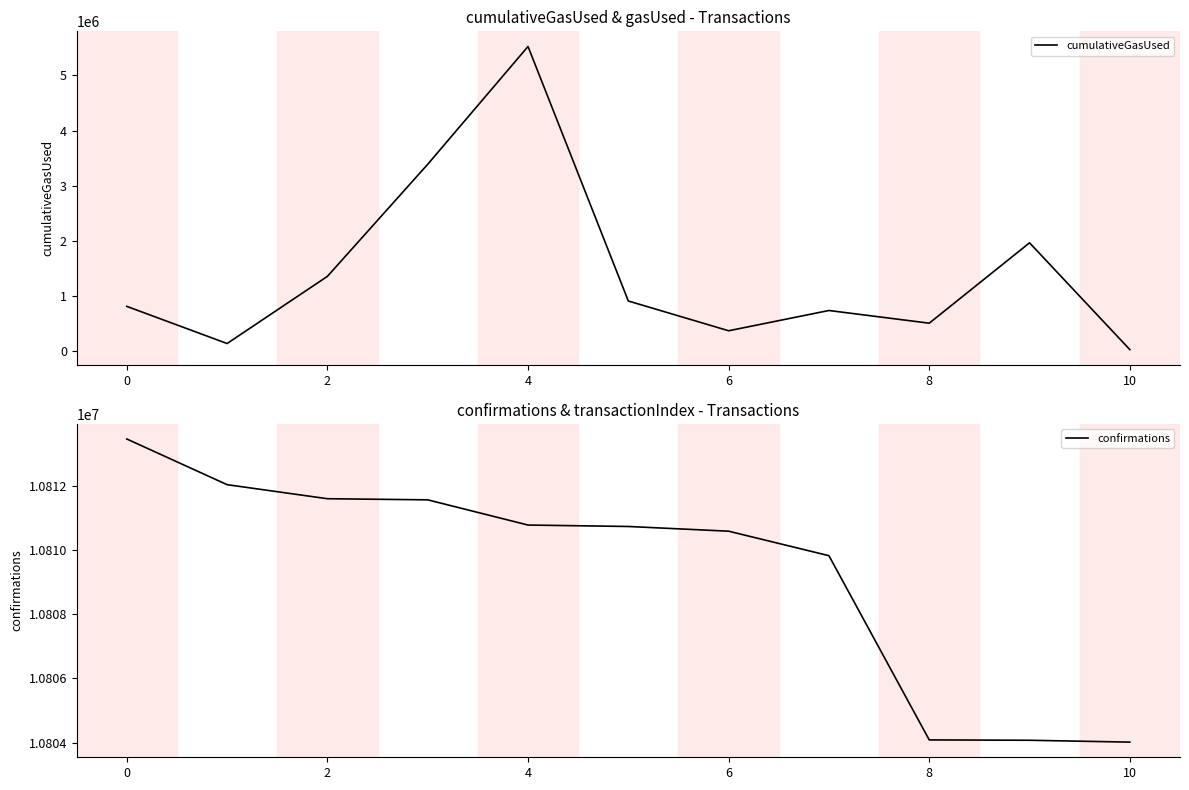

At how many categories does at least one series exceed 8141611?

11